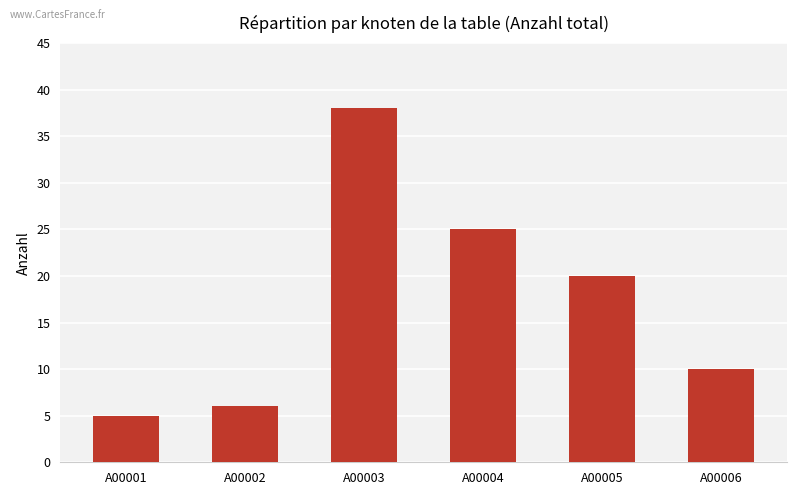

Reading right to left, extract all data points from this chart.

A00006=10	A00005=20	A00004=25	A00003=38	A00002=6	A00001=5